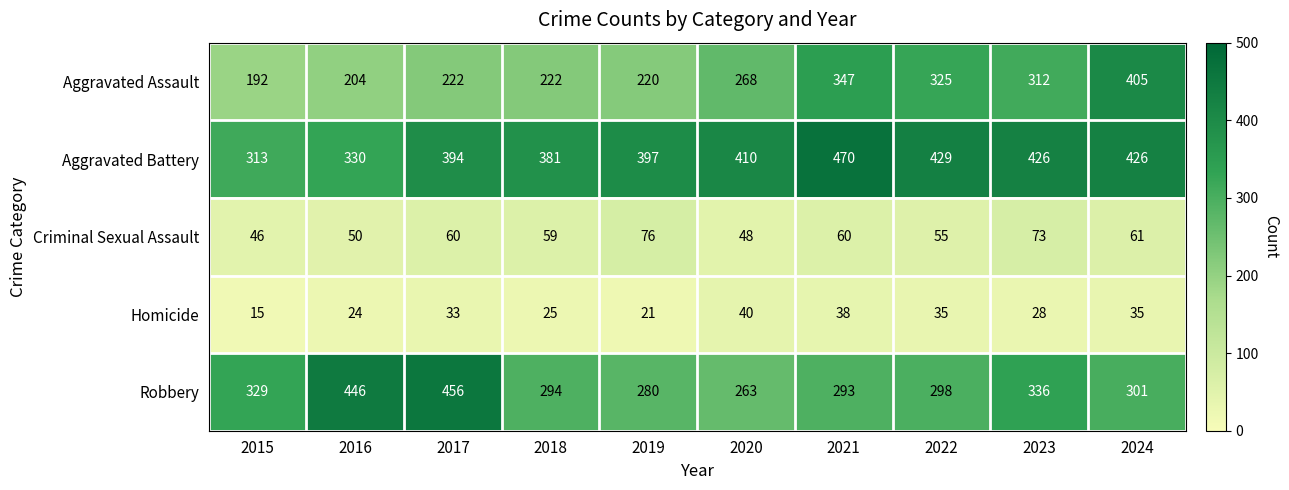

What is the minimum value shown in the chart?

15